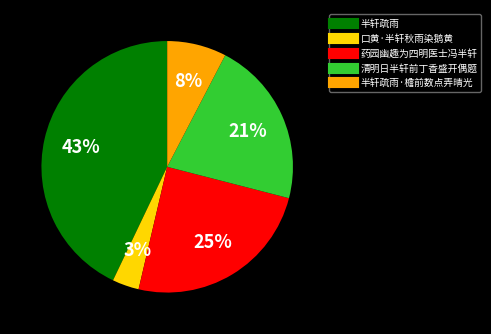

To the nearest percent, what is the average slice percentage?

20%